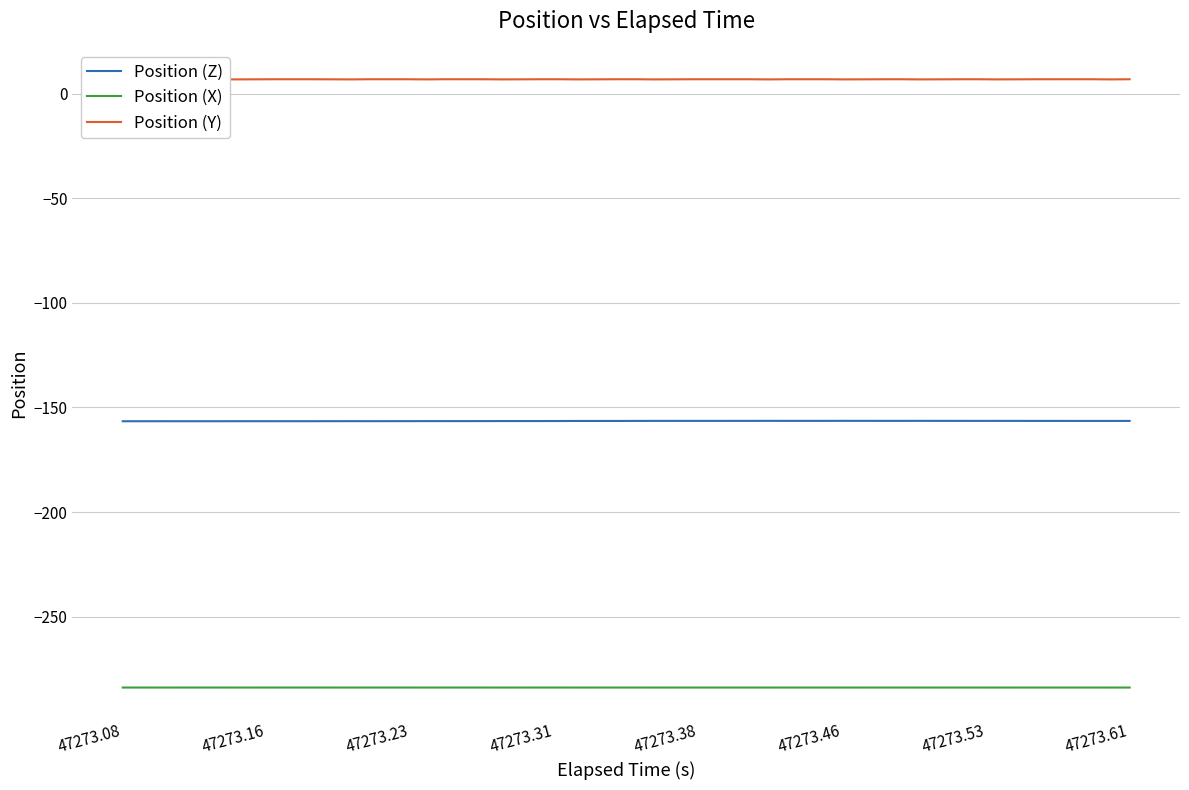

Which series has the largest total across all categories?

Position (Y)